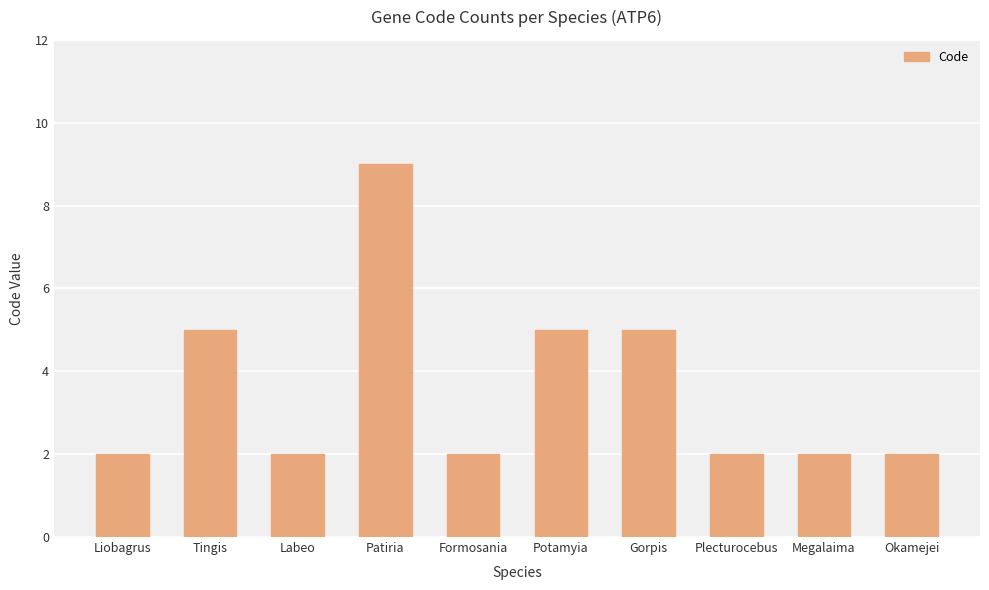

How many data points does each series have?

10